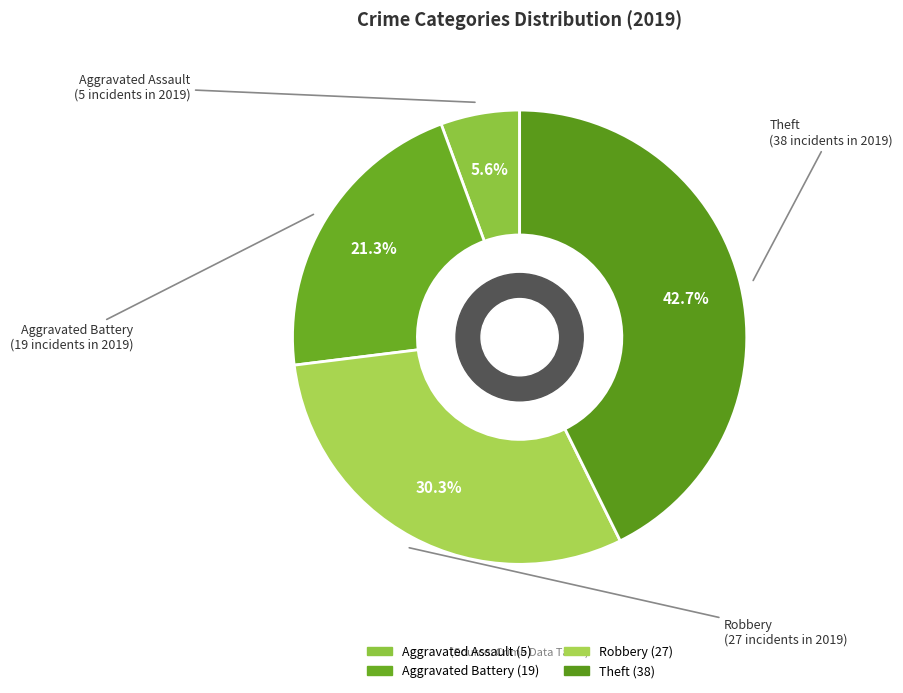

What percentage is the Aggravated Battery slice, to the nearest percent?

21%